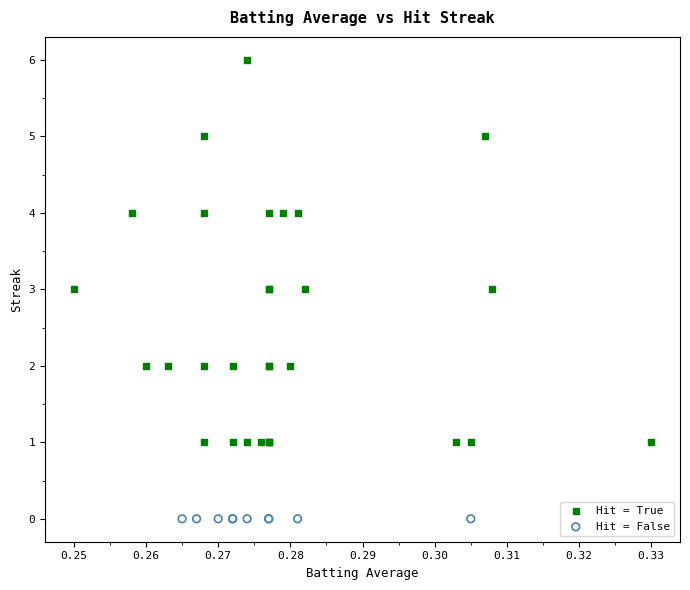

Which series contains the highest Y value?

Hit = True